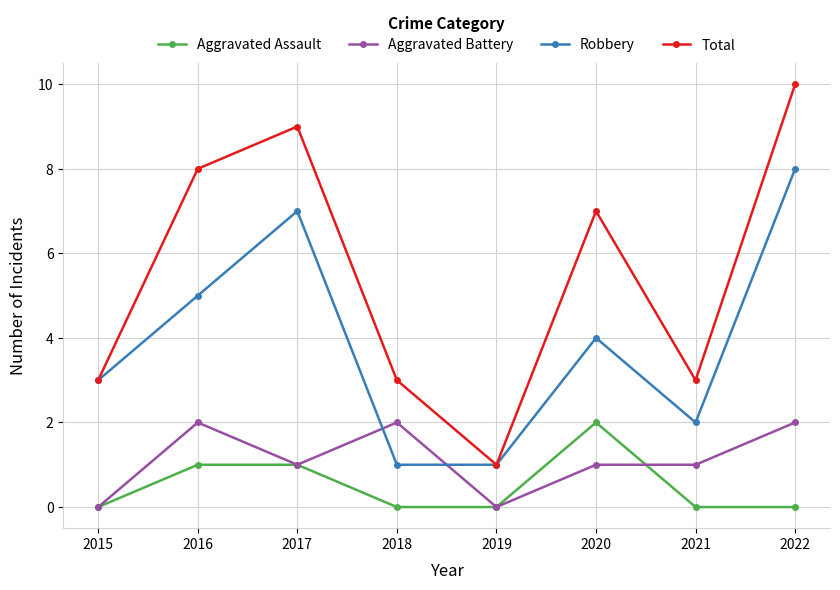

Where does the Robbery series first go above 4?

2016